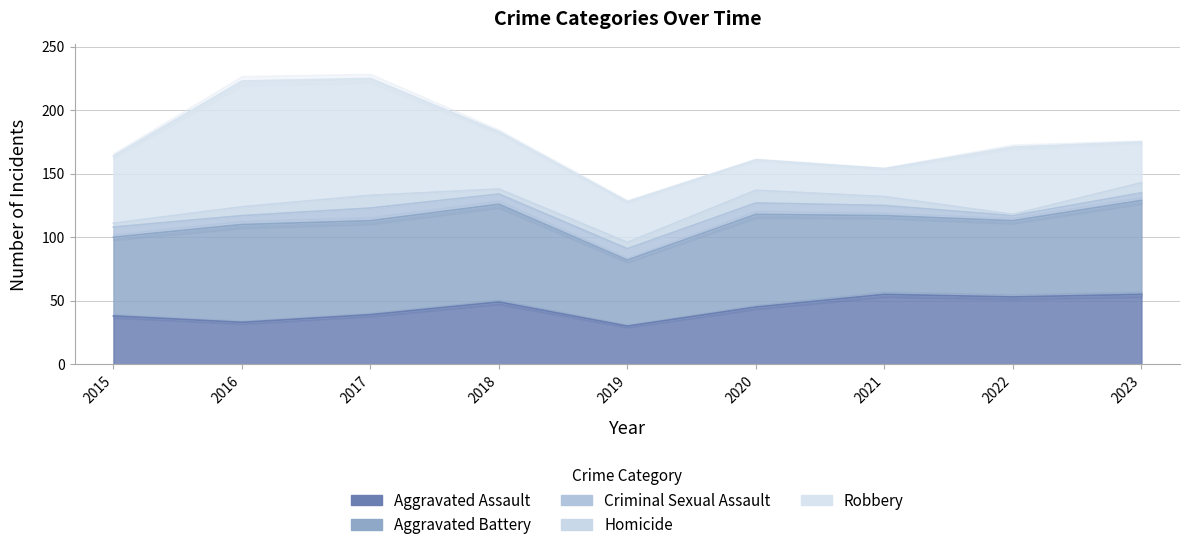

What is the total value across all series at 2023?

175